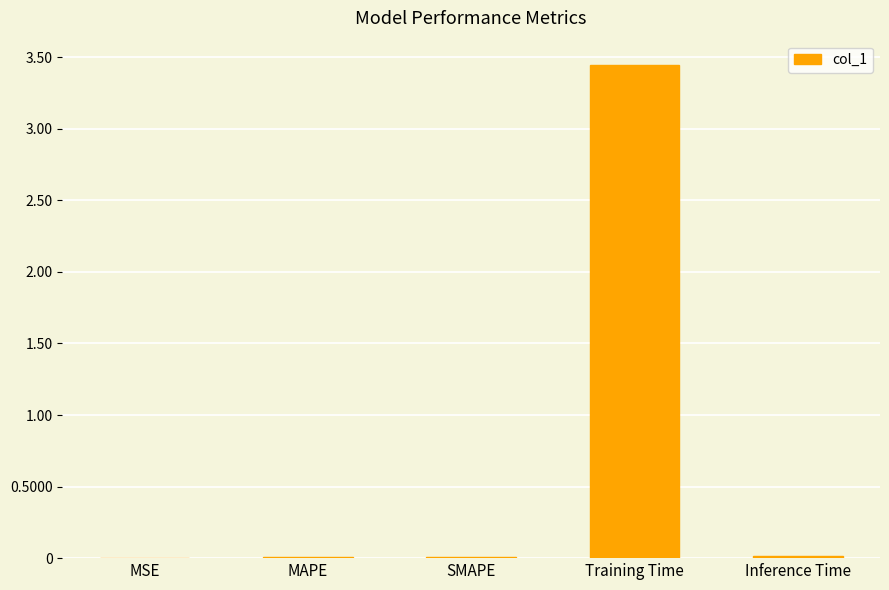

At which category does the chart reach its peak across all series?

Training Time